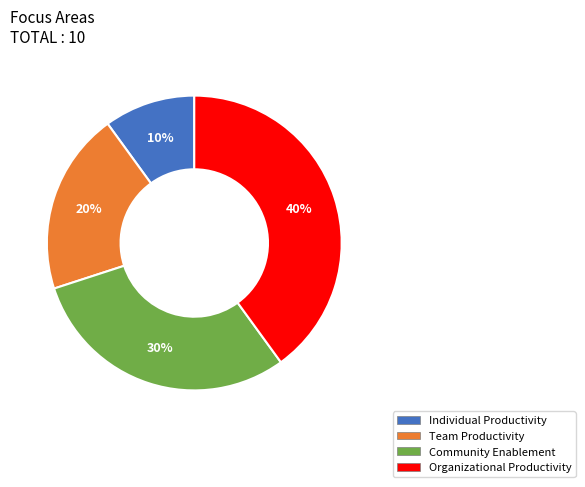

What is the largest slice in the pie chart?

Organizational Productivity